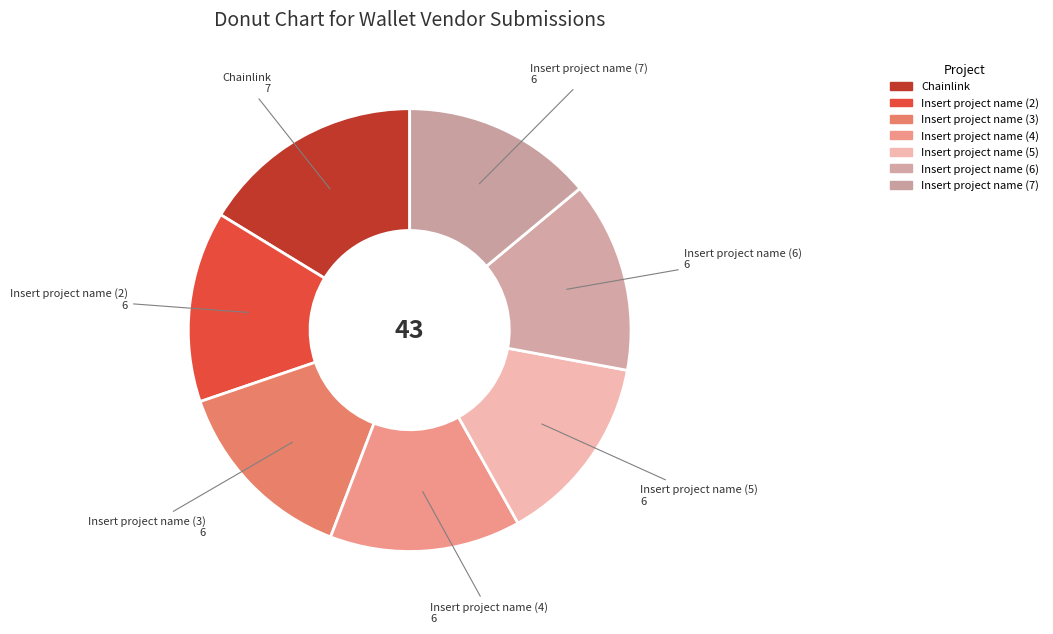

How many segments does this pie chart have?

7